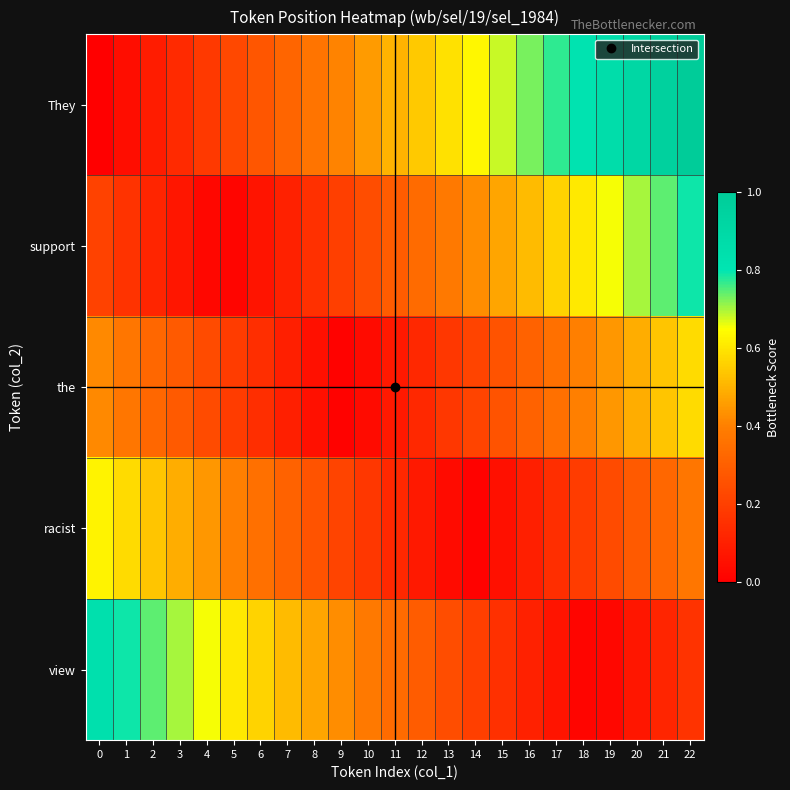

Which has a higher value, 9 or 2?

9